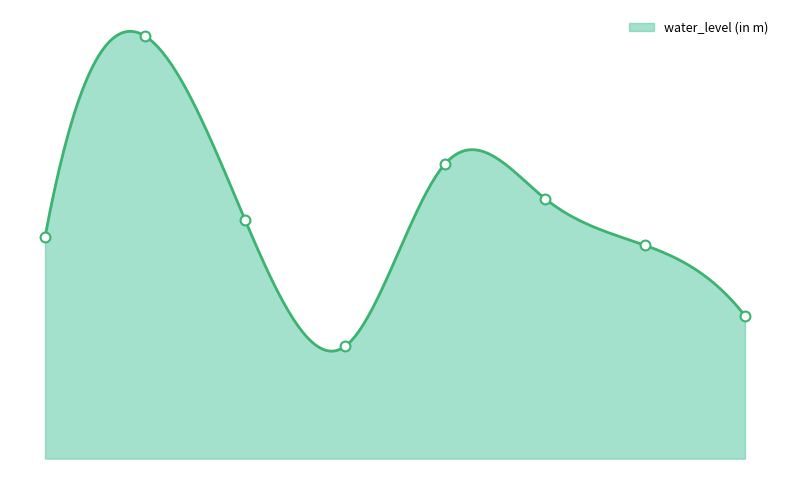

What is the change in value from Beas07 to Gago Mahal- Pz?

-7.8